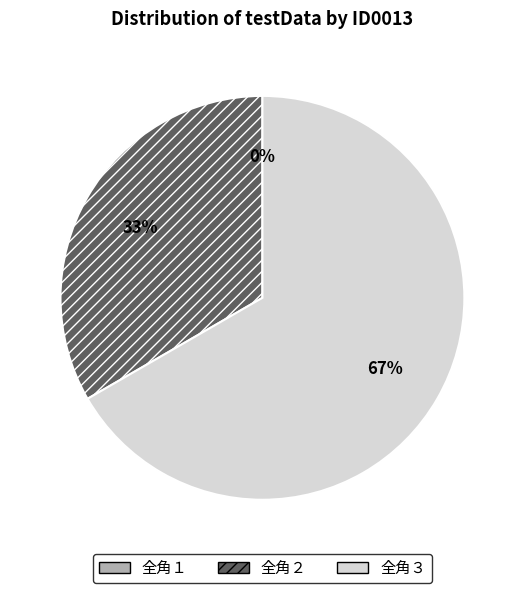

Which has a higher value, 全角１ or 全角３?

全角３